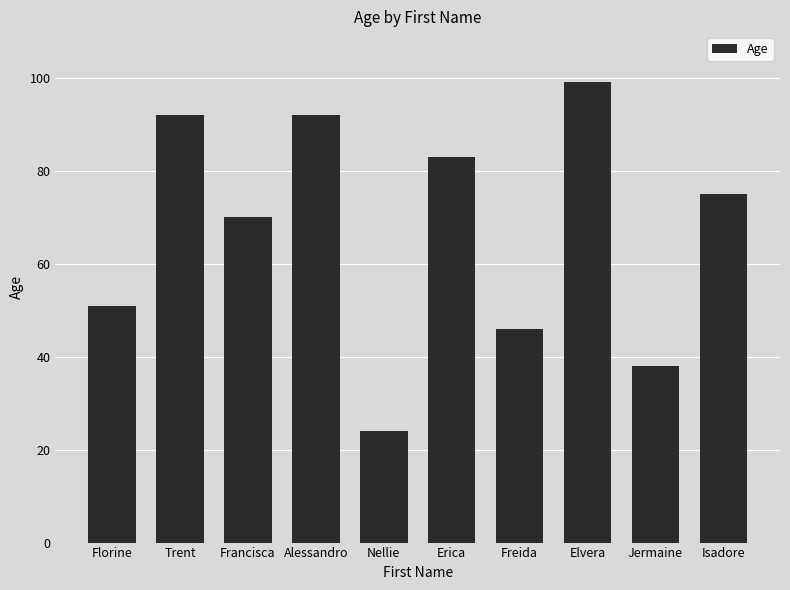

What is the sum of the values at Francisca and Isadore?

145